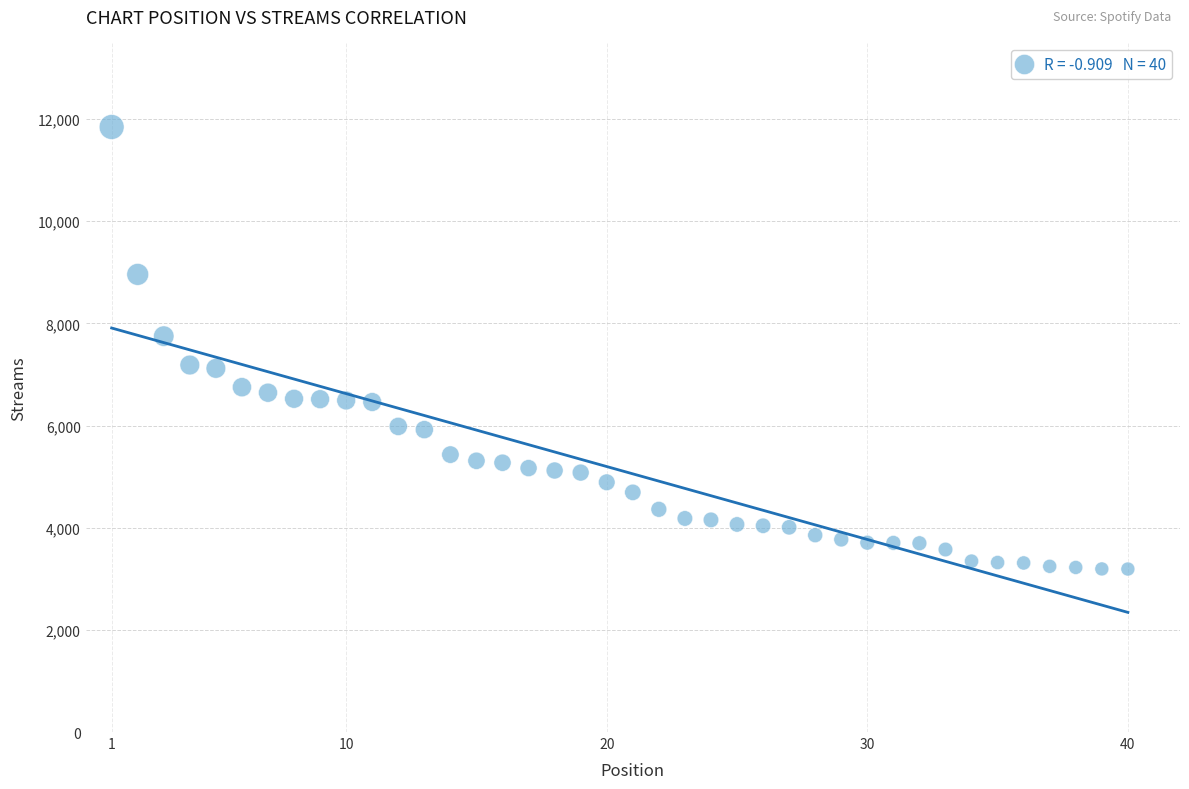

What is the range of Y values (max minus min)?

8654